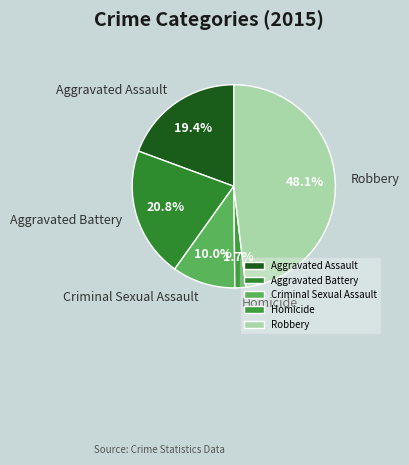

To the nearest percent, what portion does Aggravated Assault represent?

19%